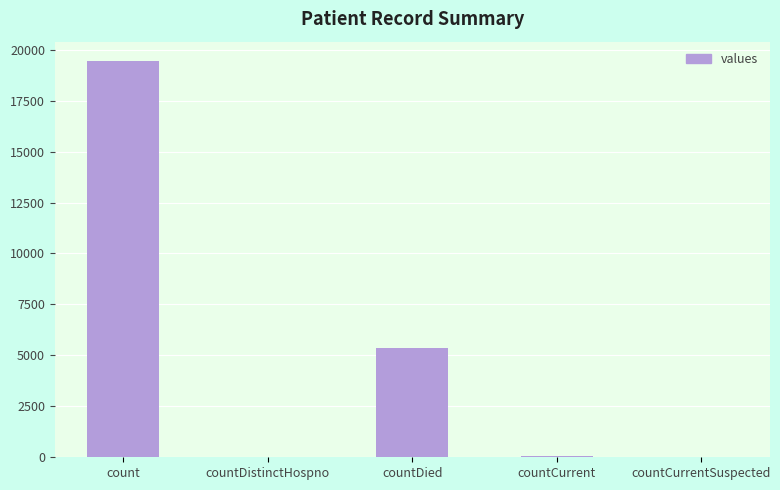

Read the value at count.

19420